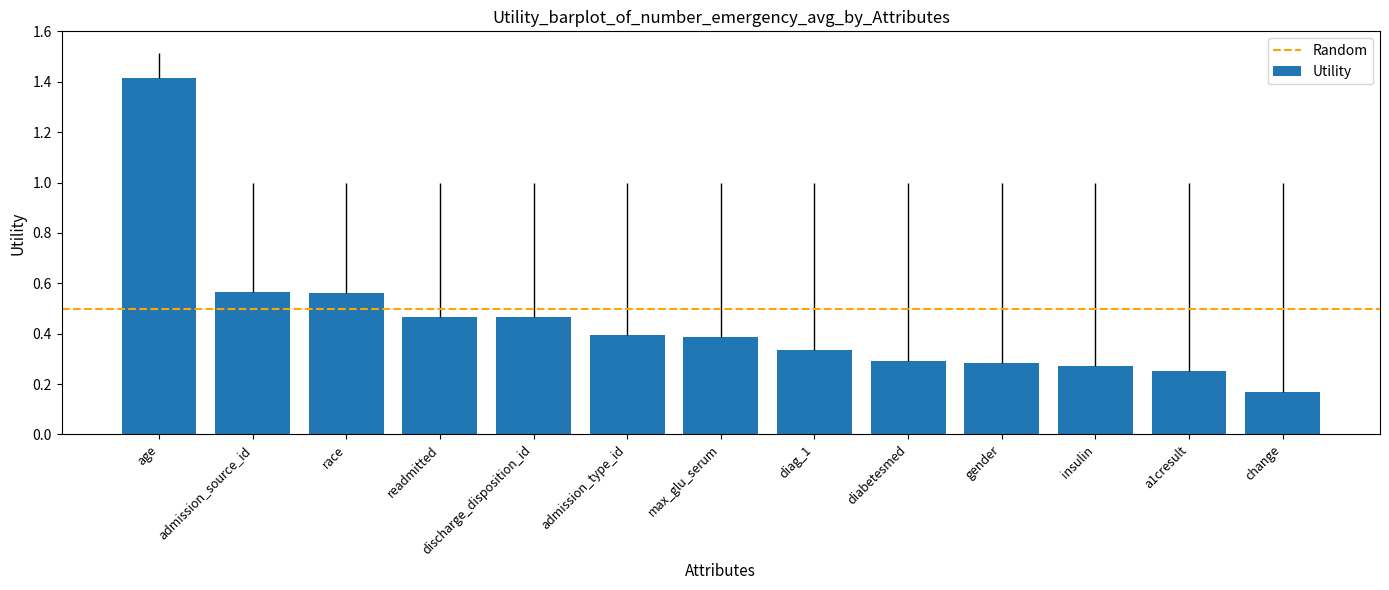

What position from the left is admission_source_id?

2